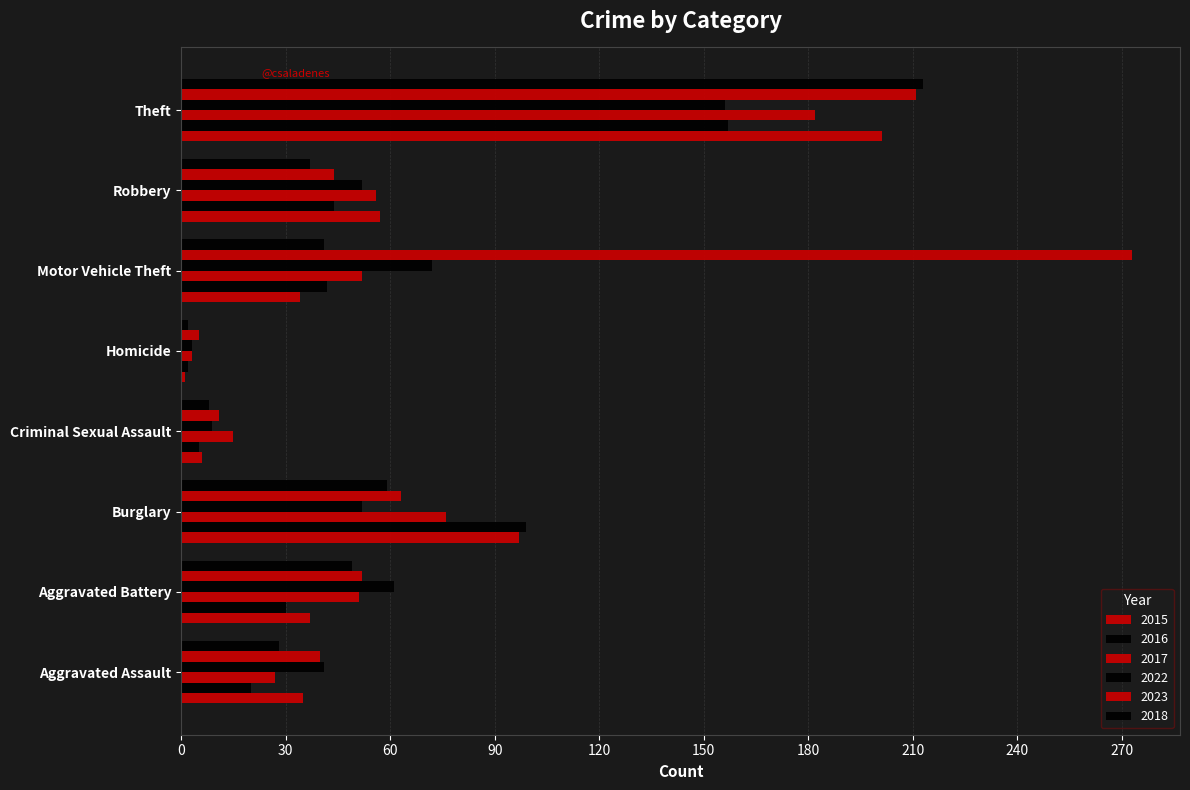

Rank the series by their maximum value, from lowest to highest.

2022, 2016, 2017, 2015, 2018, 2023